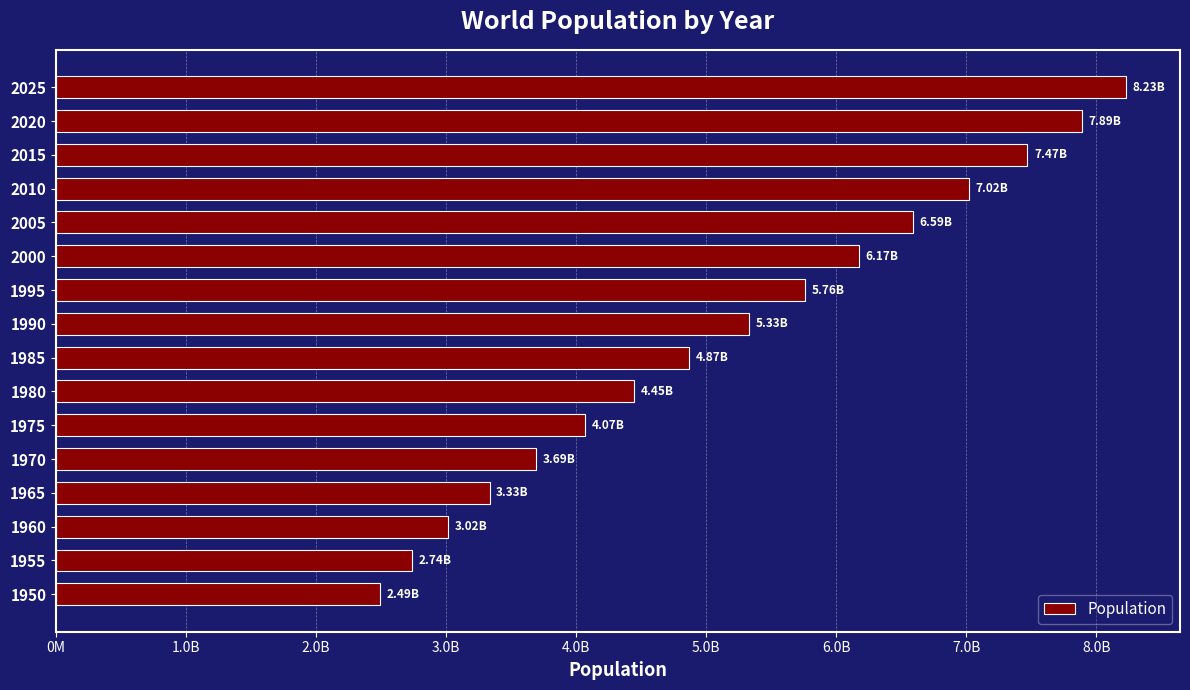

Are the bars horizontal?

Yes